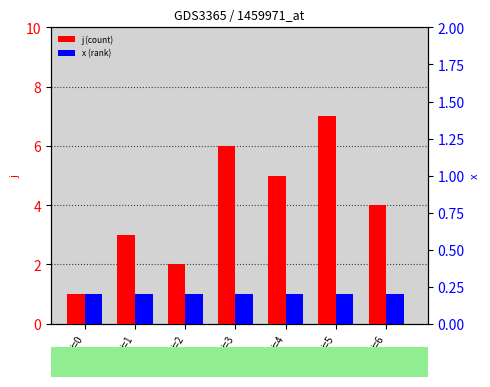

The value of j at i=4 is 5. True or false?

True